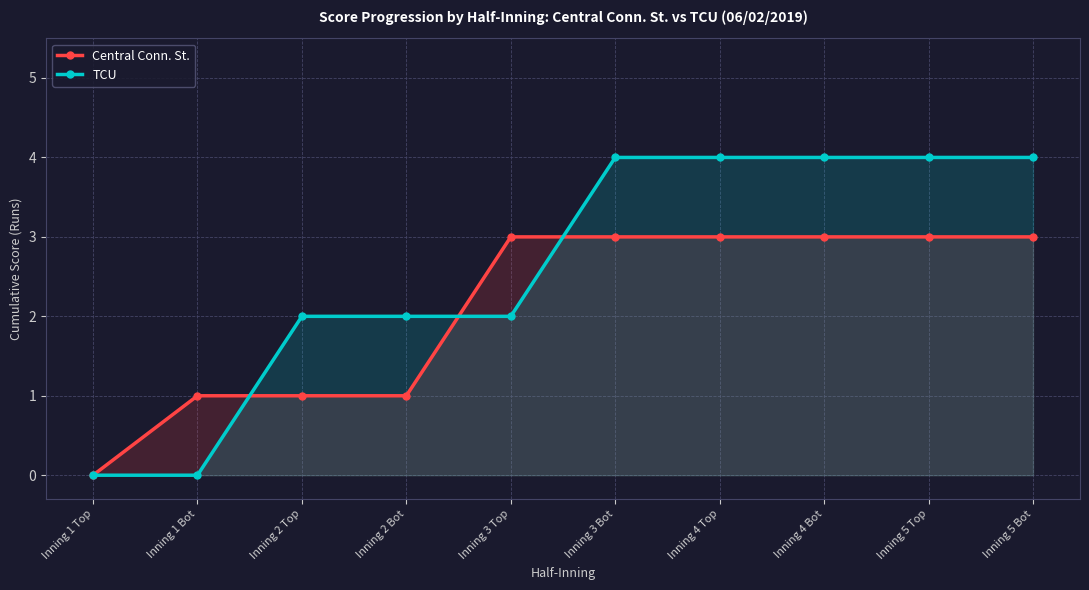

Where do Central Conn. St. and TCU first cross each other?

Inning 1 Bot and Inning 2 Top